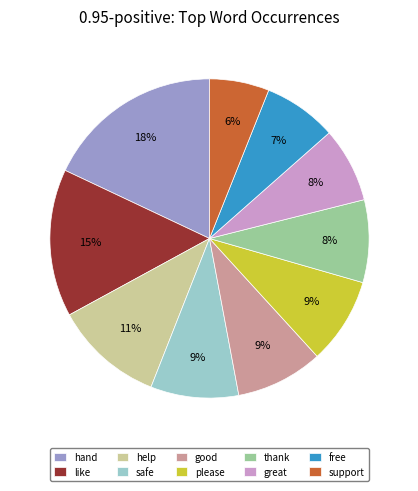

Which category has the biggest portion of the pie?

hand